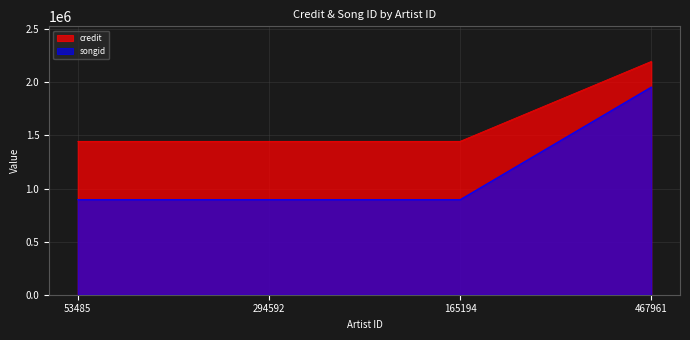

What is the label of the 1st point from the left?

53485